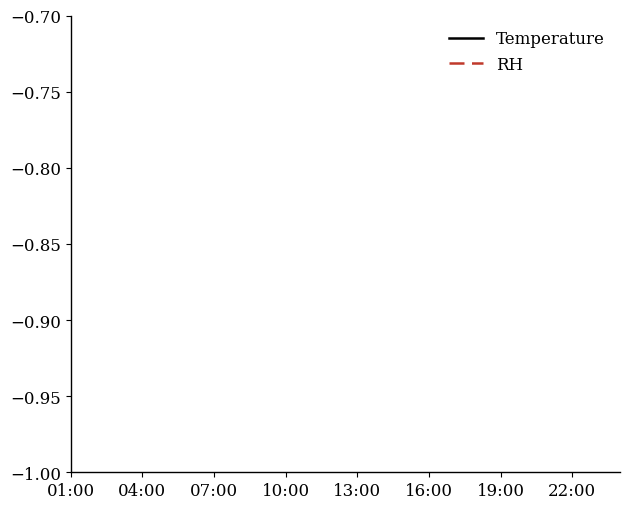

Is it true that Temperature equals 0.7 at 8?

False